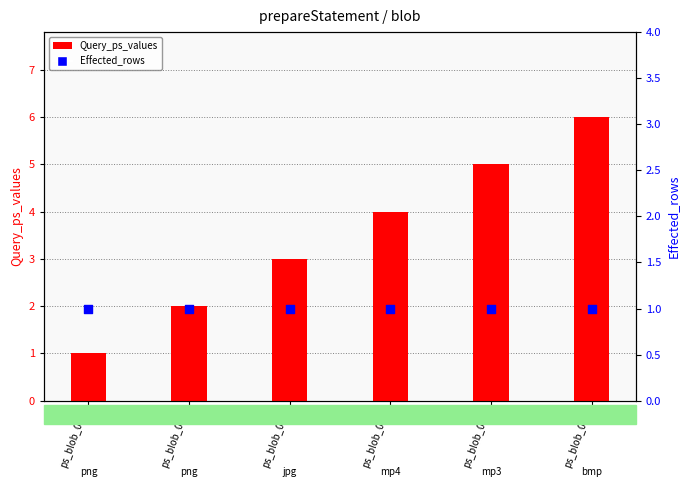

Is the value of Effected_rows at ps_blob_006 greater than the value of Query_ps_values at ps_blob_004?

No